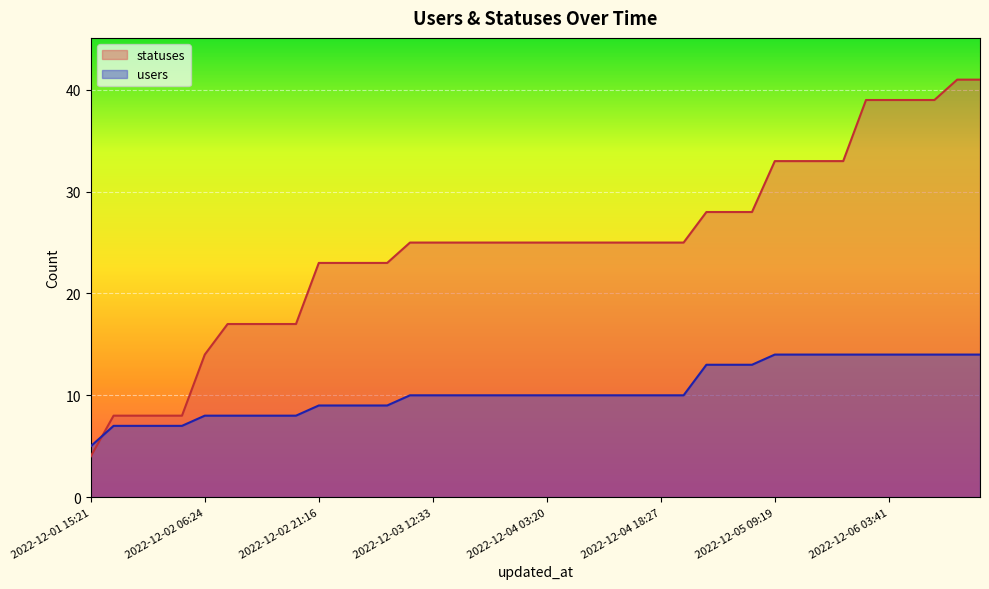

What is the total value across all series at 2022-12-02 12:35?

25